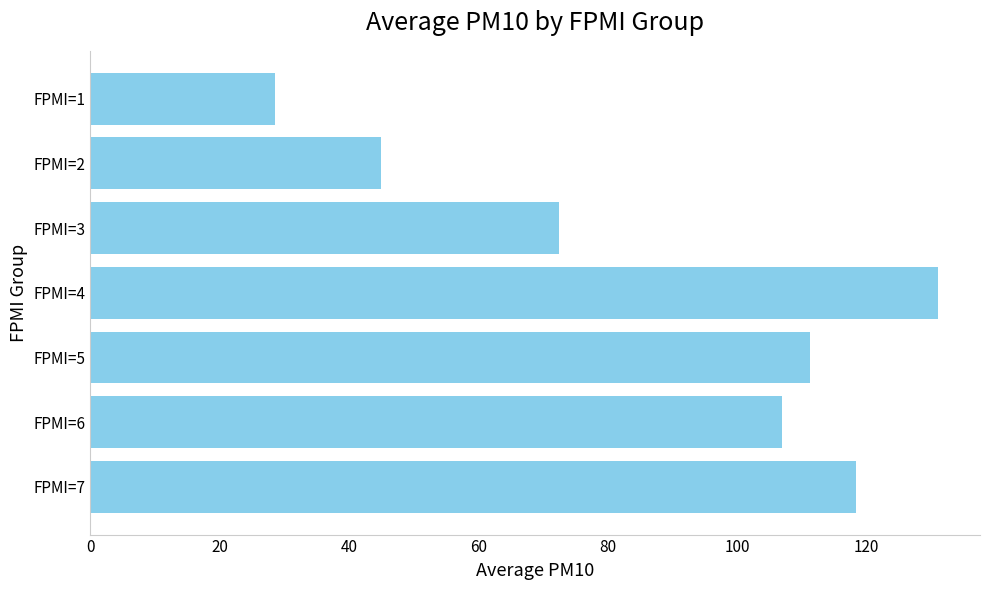

Reading bottom to top, transcribe all the data shown in this chart.

FPMI=7=118.3	FPMI=6=107.0	FPMI=5=111.2	FPMI=4=131.0	FPMI=3=72.5	FPMI=2=45.0	FPMI=1=28.6